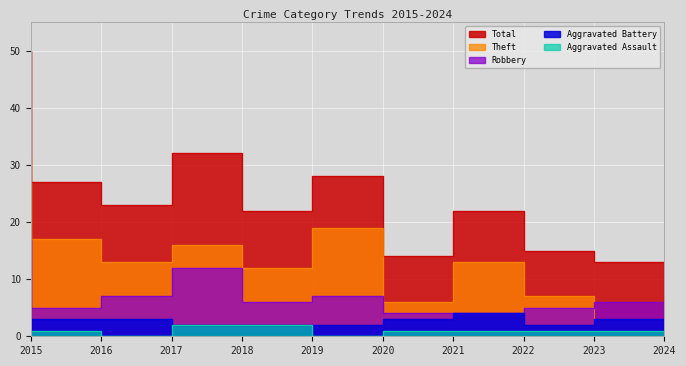

At 2016, list the series in order from largest to smallest.

Total, Theft, Robbery, Aggravated Battery, Aggravated Assault